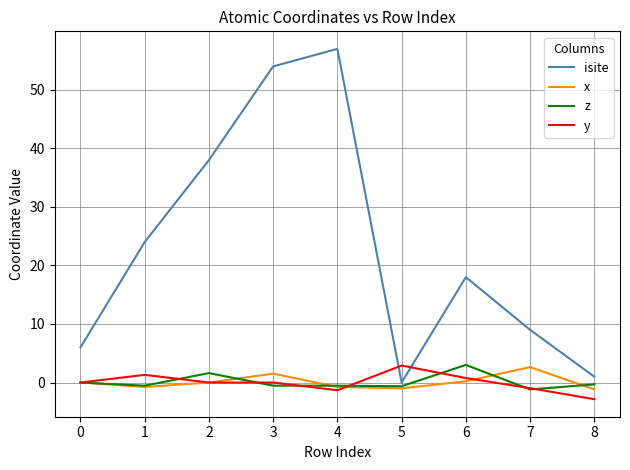

Between 1 and 8, which series saw the biggest shift?

isite